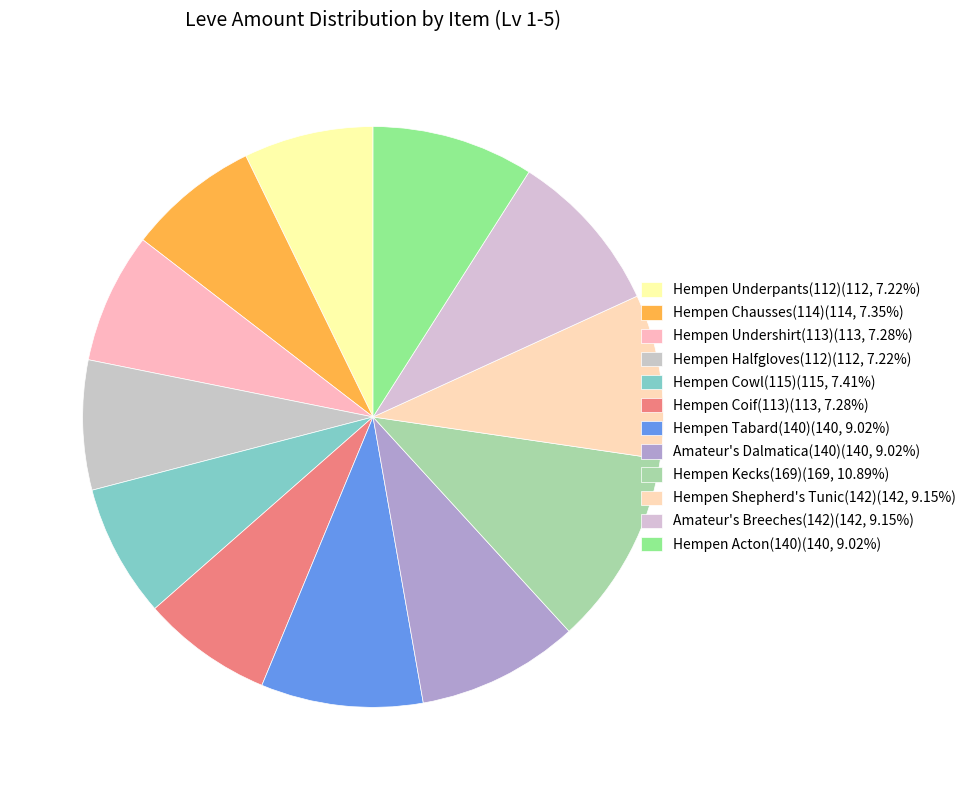

How many segments does this pie chart have?

12